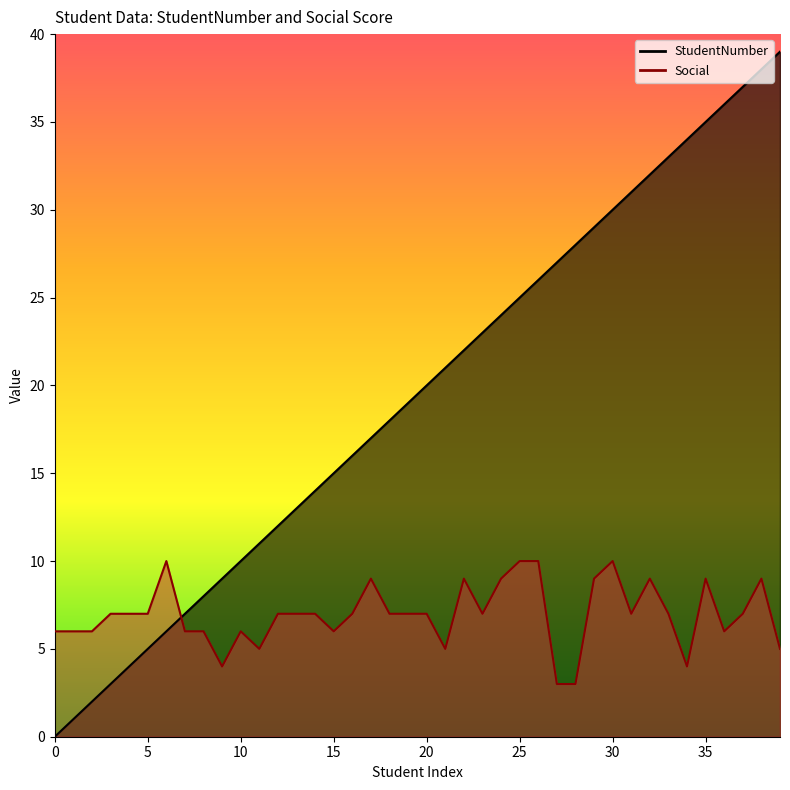

True or false: Social and StudentNumber intersect in this chart.

True